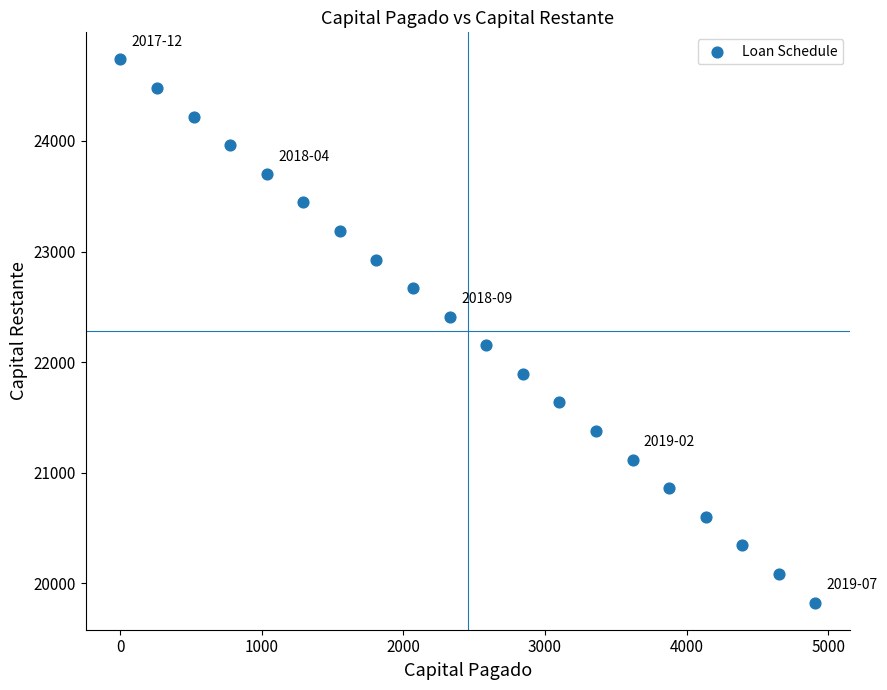

What is the range of X values (max minus min)?

4910.9